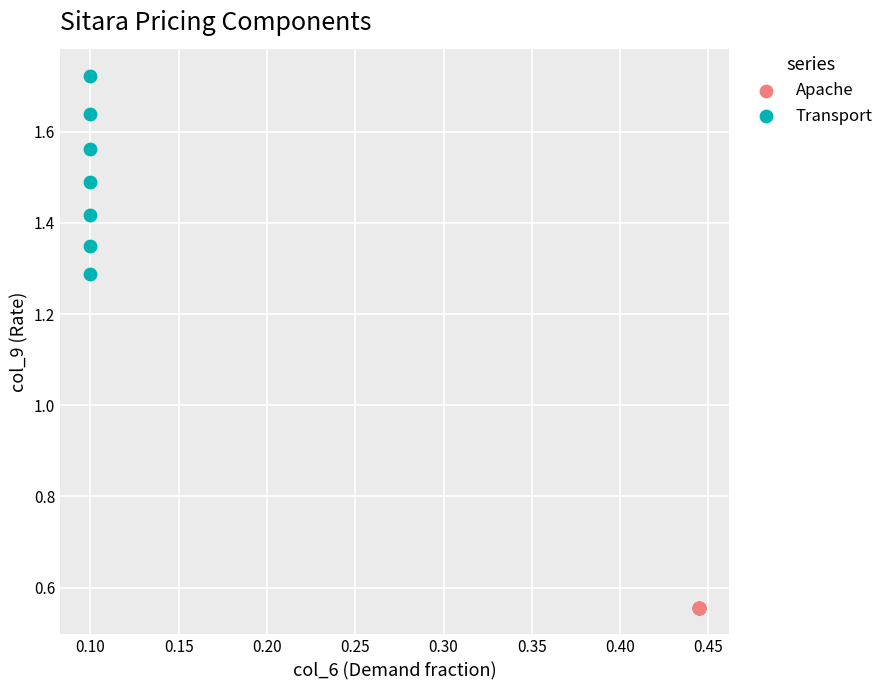

Which series contains the highest Y value?

Transport